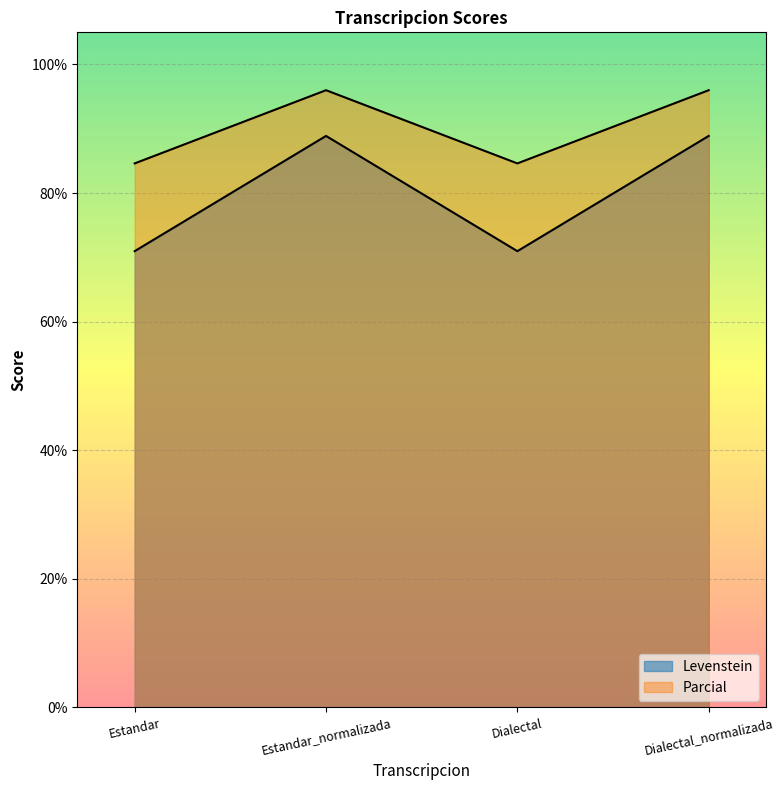

What is the label of the 3rd point from the right?

Estandar_normalizada